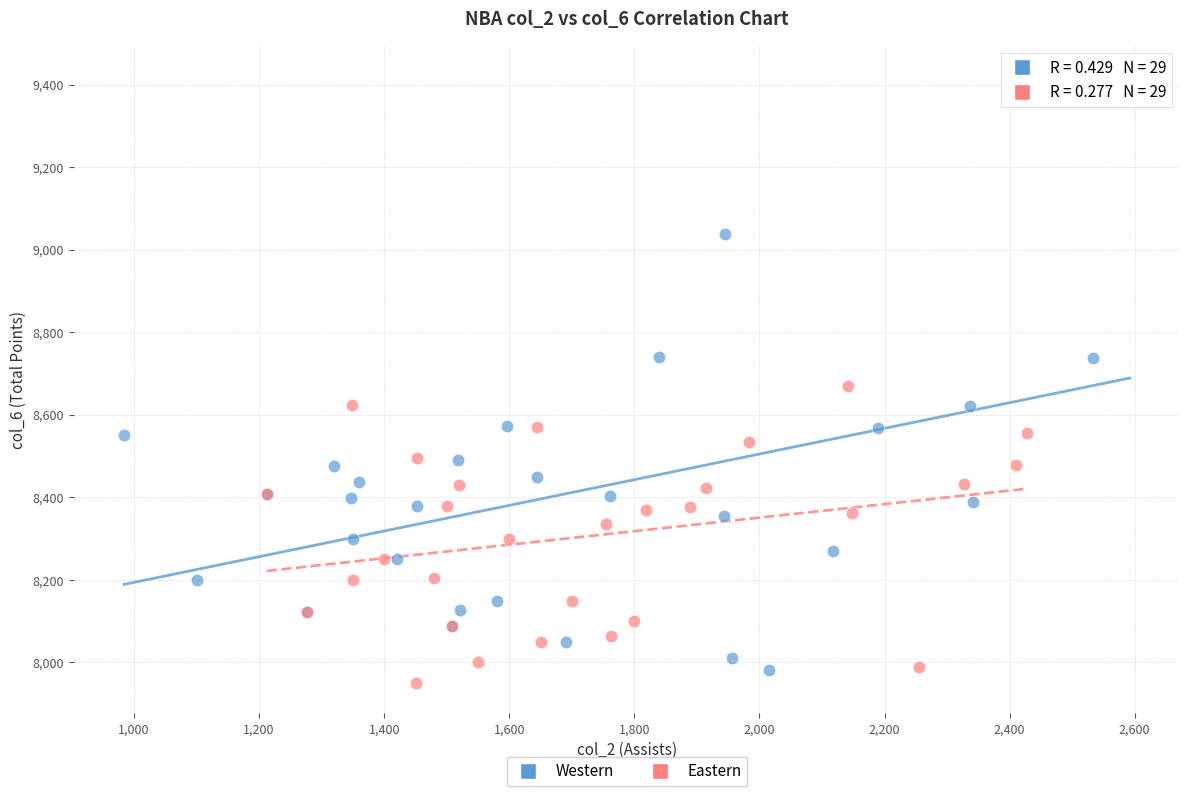

Which series reaches the maximum Y coordinate?

Western